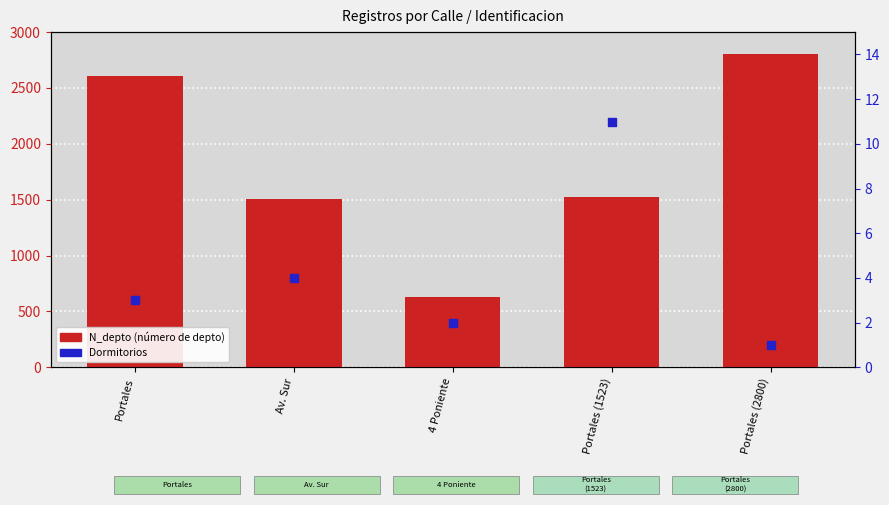

At which category is the sum across all series the highest?

Portales (2800)